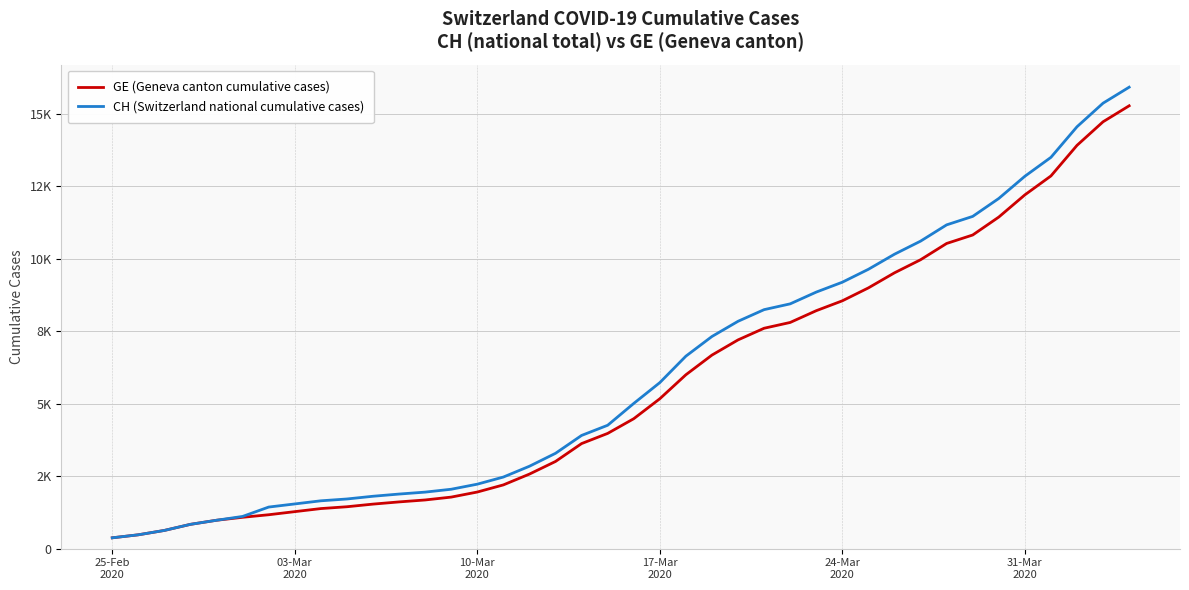

Which series has the largest total across all categories?

CH (Switzerland national cumulative cases)